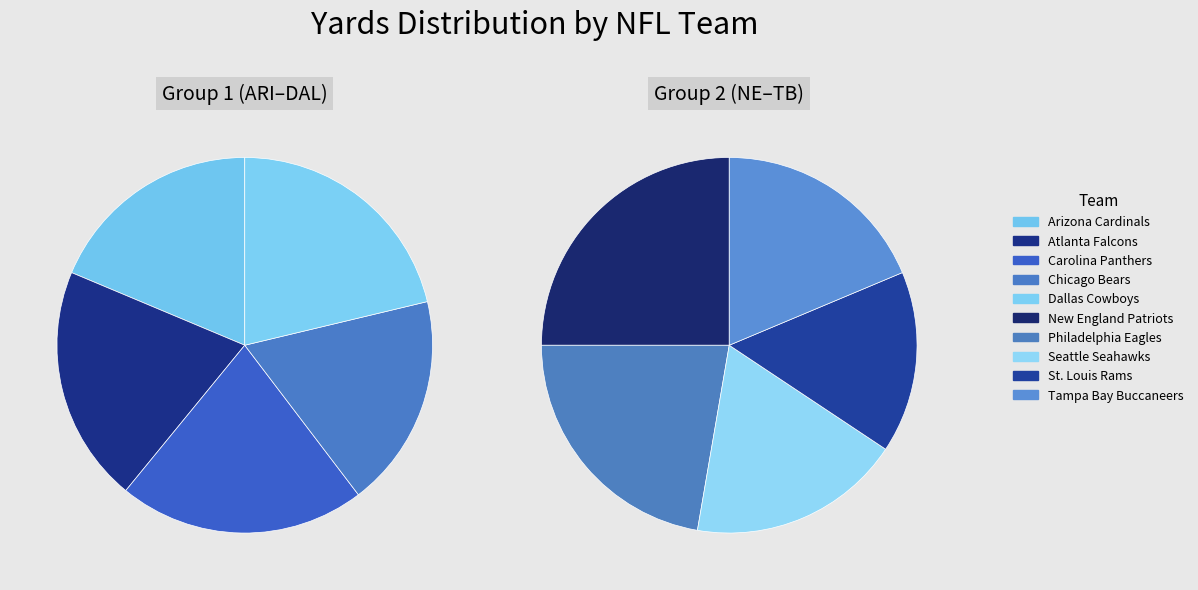

To the nearest percent, what percentage of the pie is Atlanta Falcons?

10%